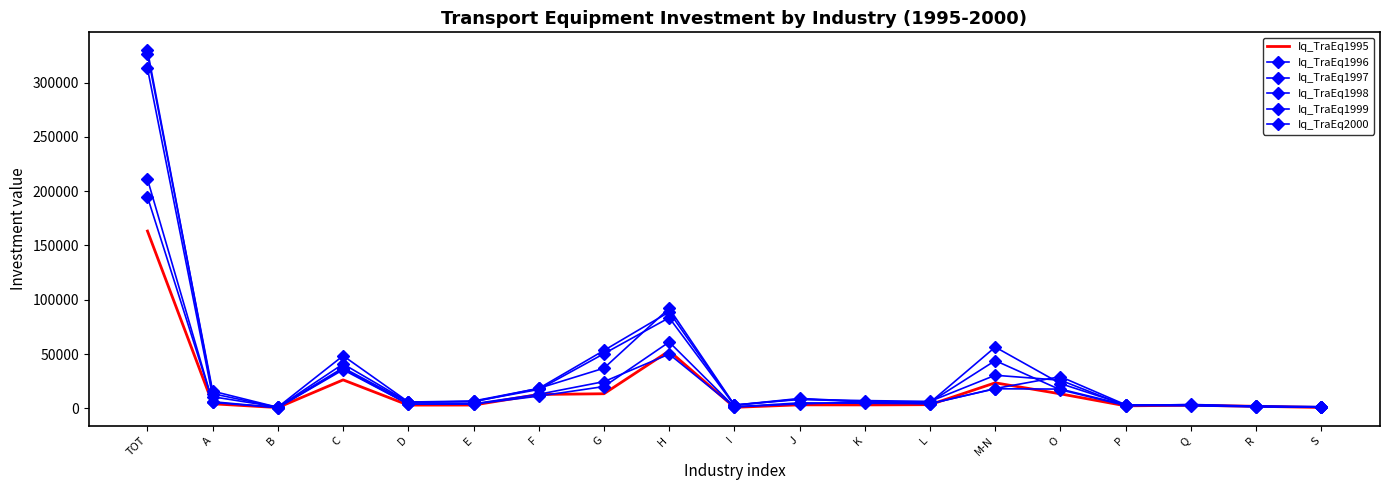

Is the value of Iq_TraEq1995 at TOT greater than the value of Iq_TraEq1998 at D?

Yes